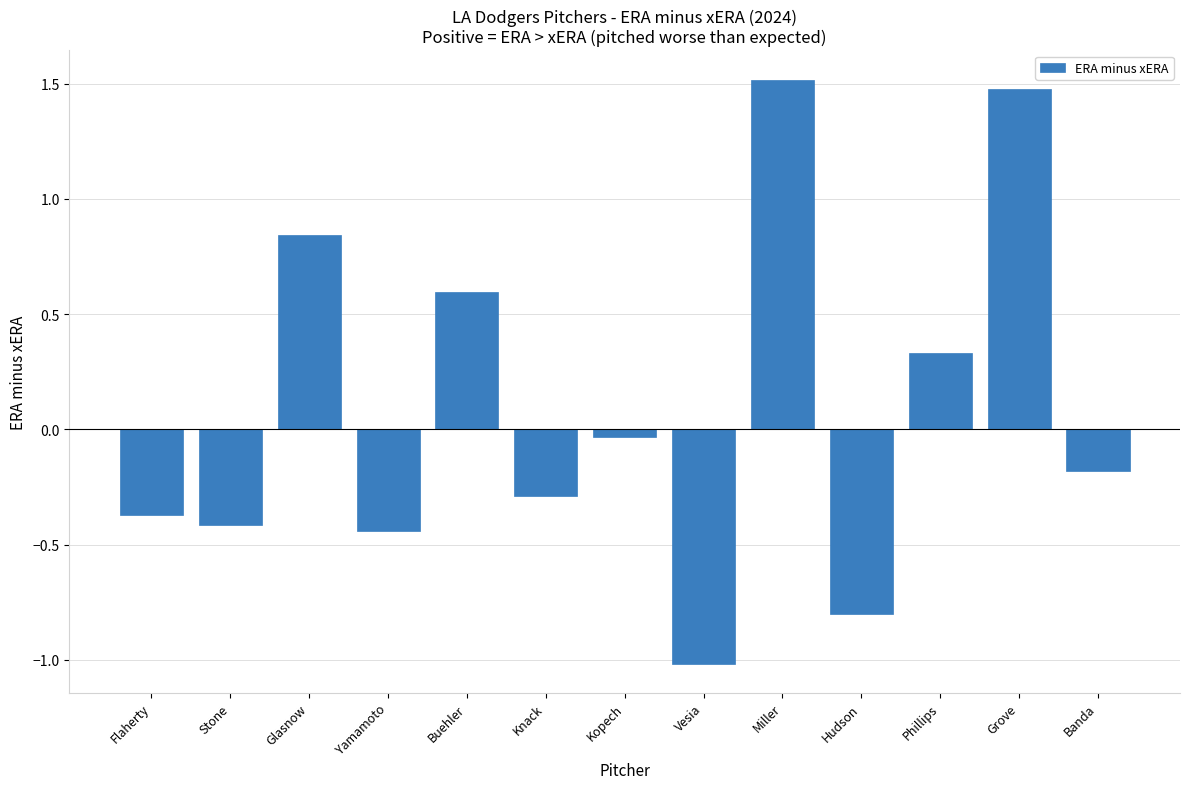

What position from the right is Miller?

5